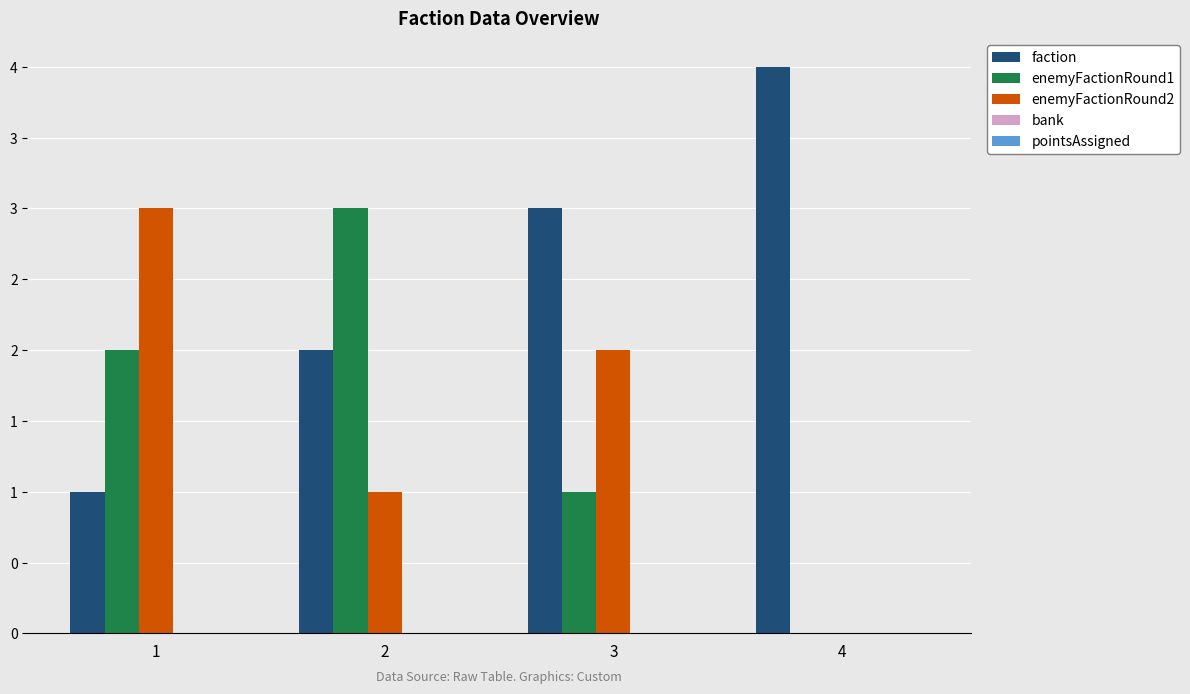

Which series changed the most between 1 and 4?

faction